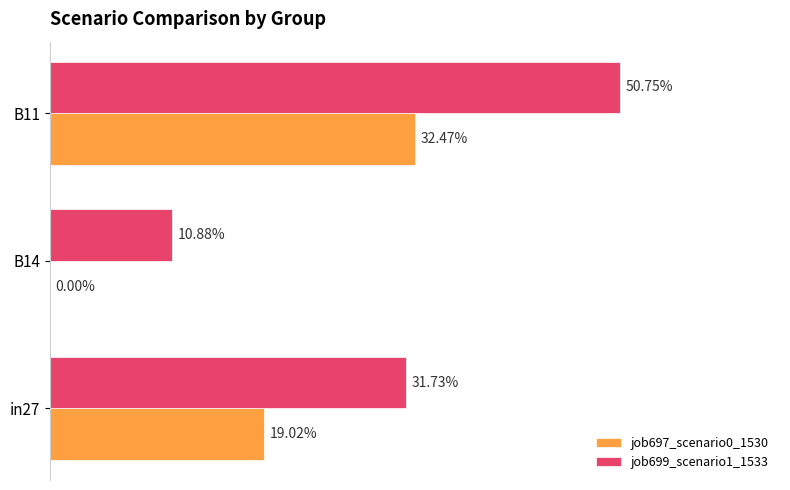

What are all the series names shown in the legend?

job697_scenario0_1530, job699_scenario1_1533